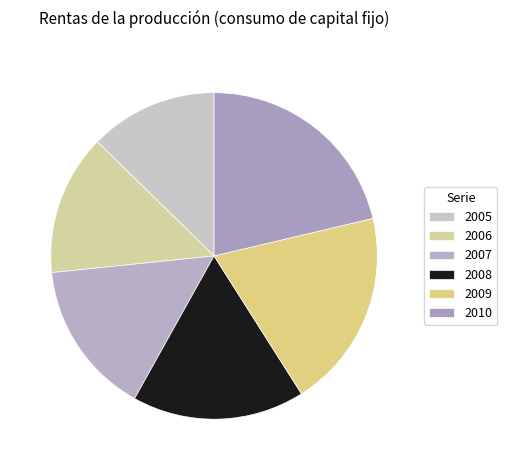

How many slices are in this pie chart?

6